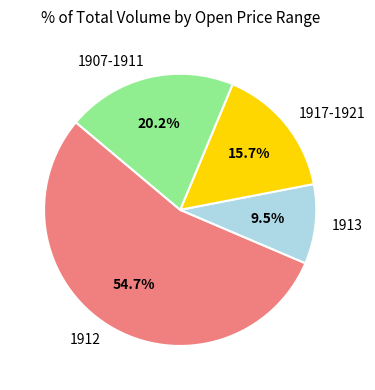

To the nearest percent, what is the average slice percentage?

25%